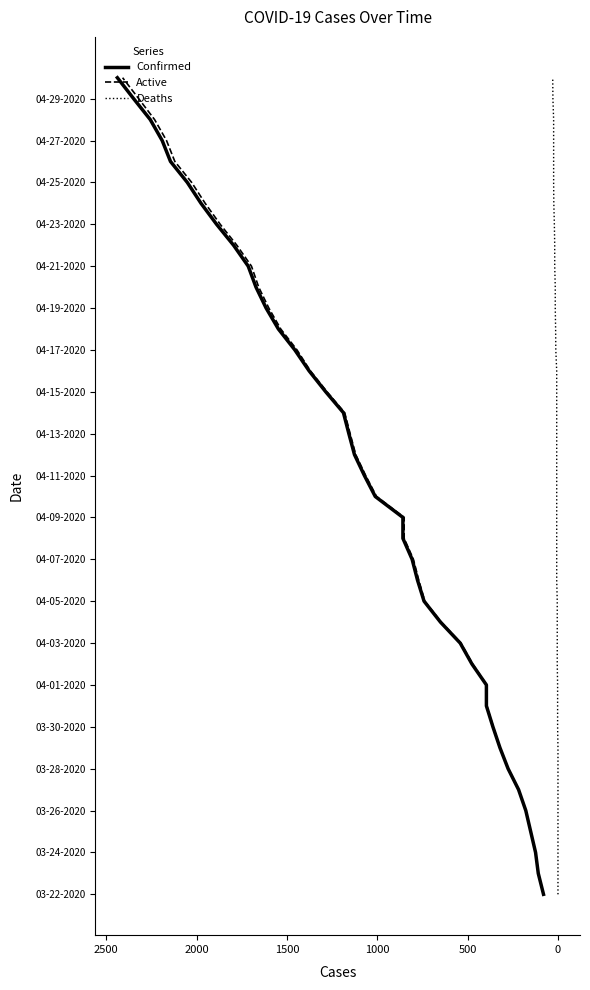

Which series changed the most between 19 and 21?

Confirmed